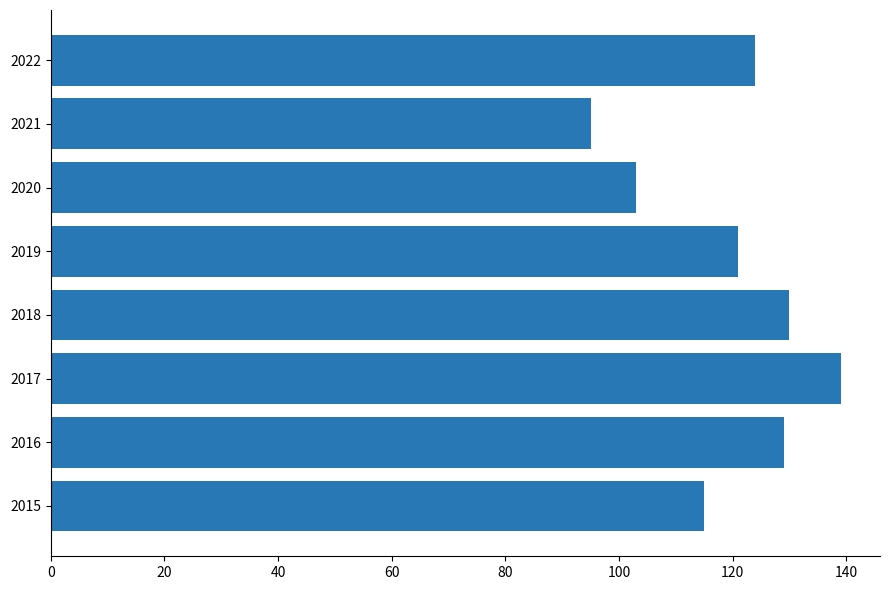

What is the sum of the values at 2017 and 2022?

263